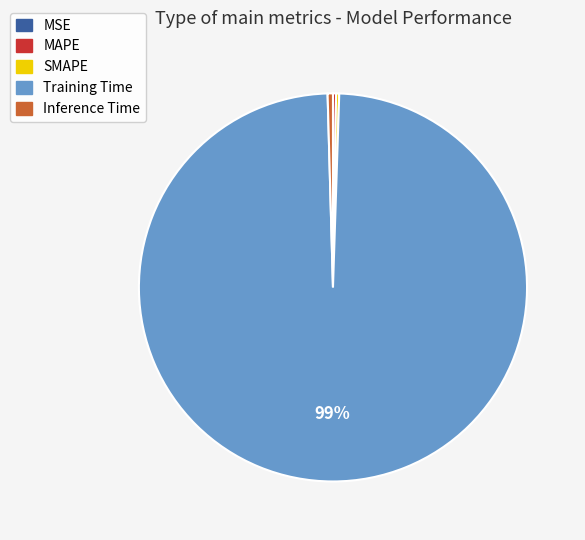

The Training Time slice represents 89% of the pie. True or false?

False